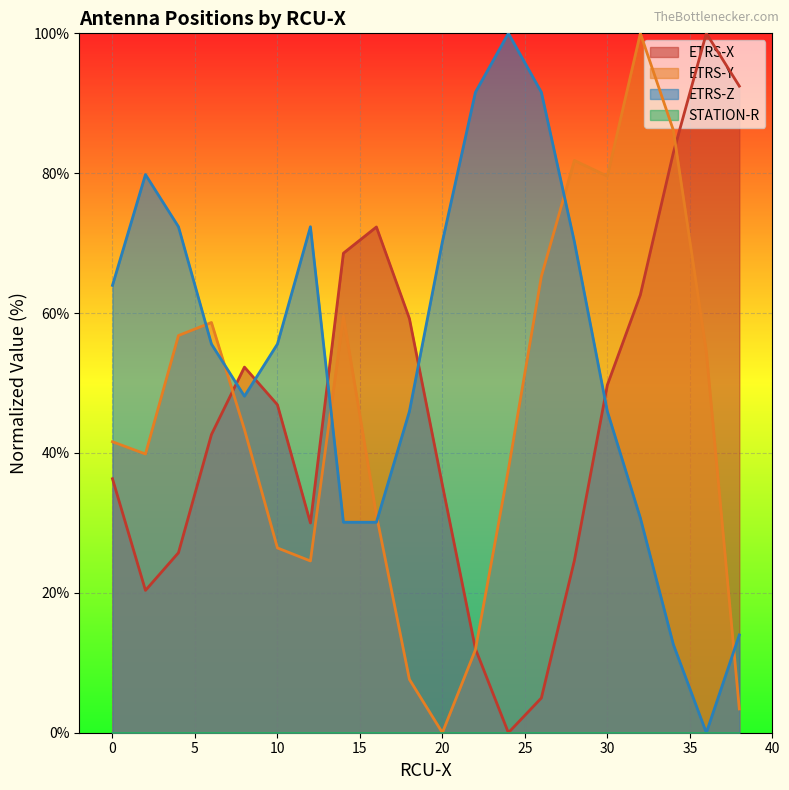

What is the greatest value displayed?

100.0